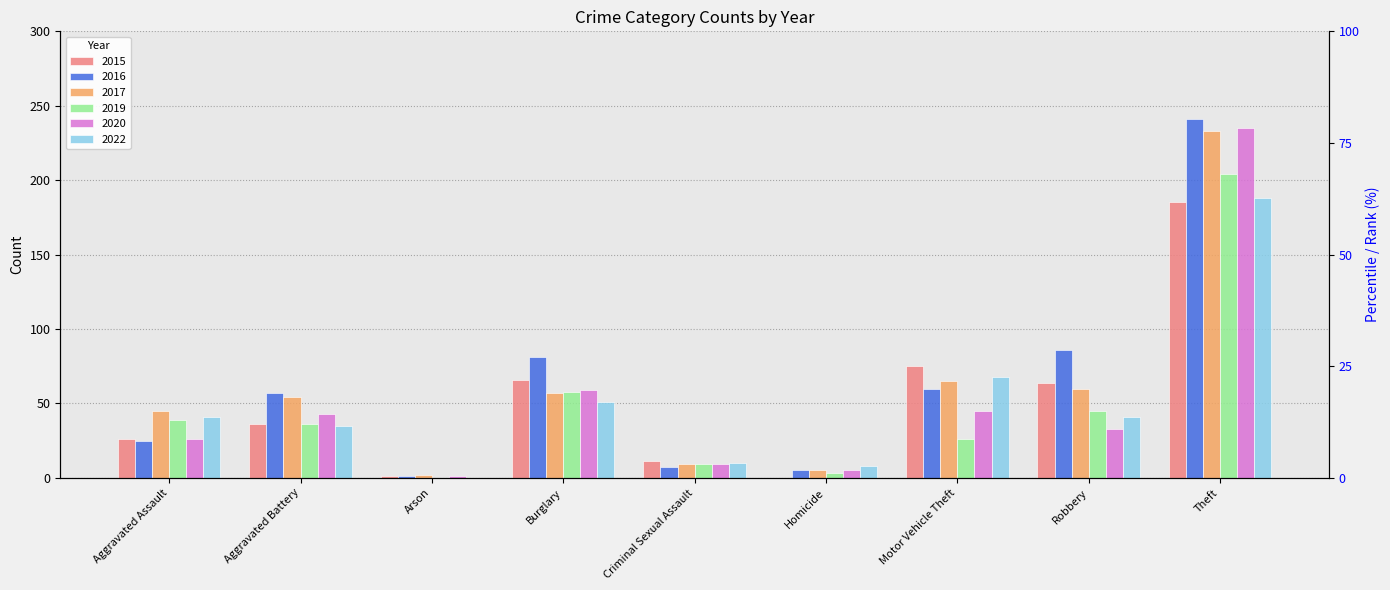

Are the bars grouped side by side (vs. stacked)?

Yes